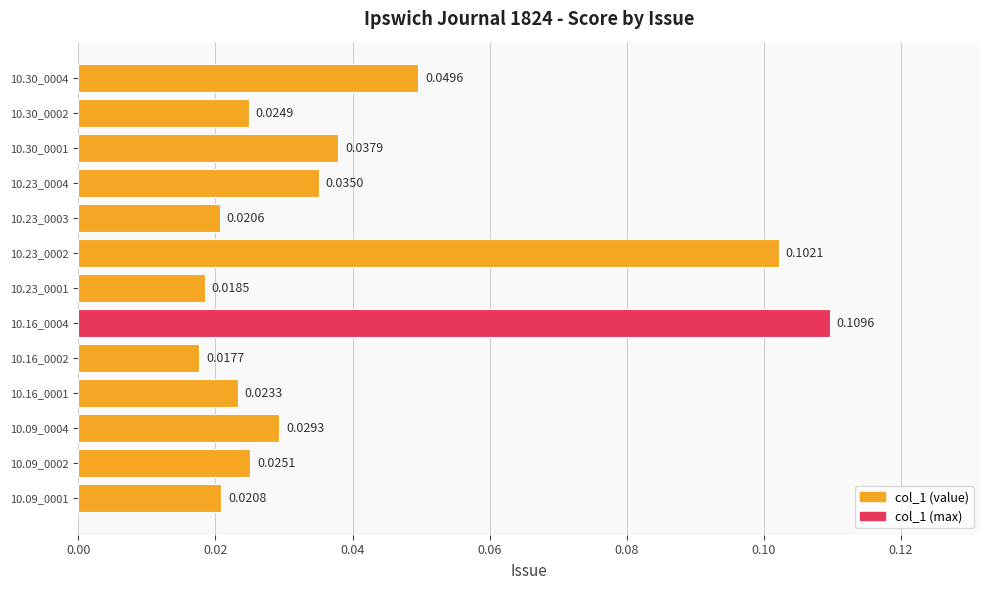

List the labels in order of value, smallest first.

10.16_0002, 10.23_0001, 10.23_0003, 10.09_0001, 10.16_0001, 10.30_0002, 10.09_0002, 10.09_0004, 10.23_0004, 10.30_0001, 10.30_0004, 10.23_0002, 10.16_0004